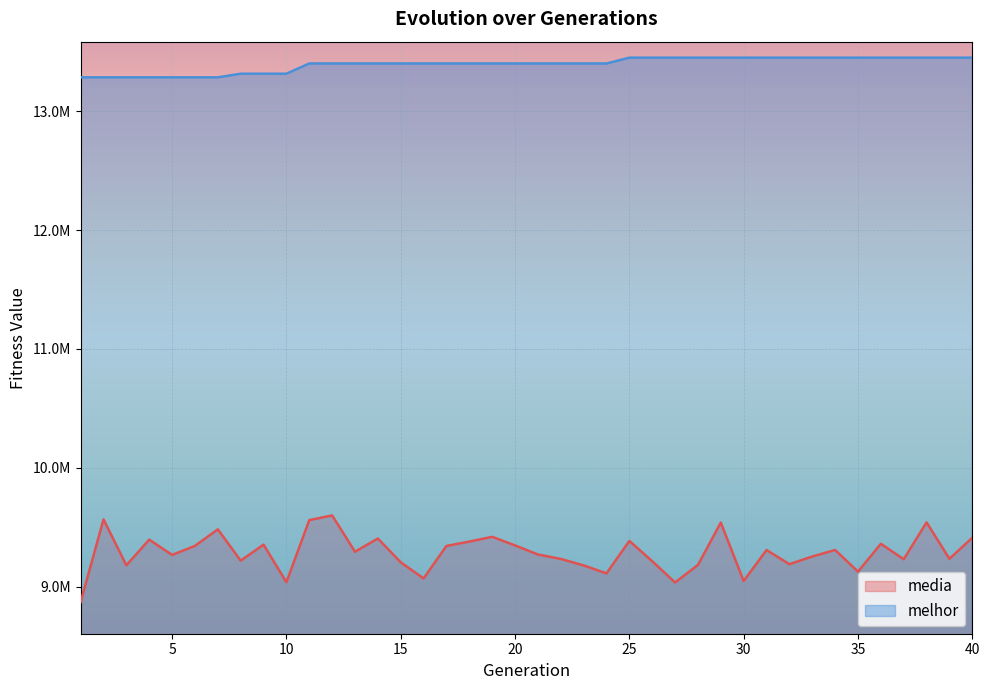

List the series in order of their overall mean, lowest first.

media, melhor